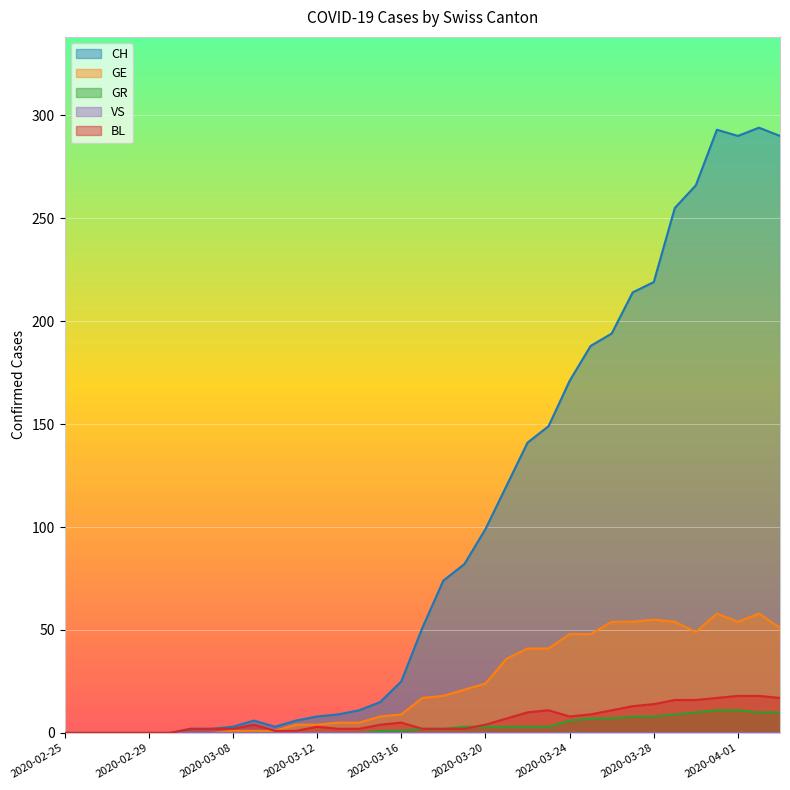

What is the maximum value for GR?

11